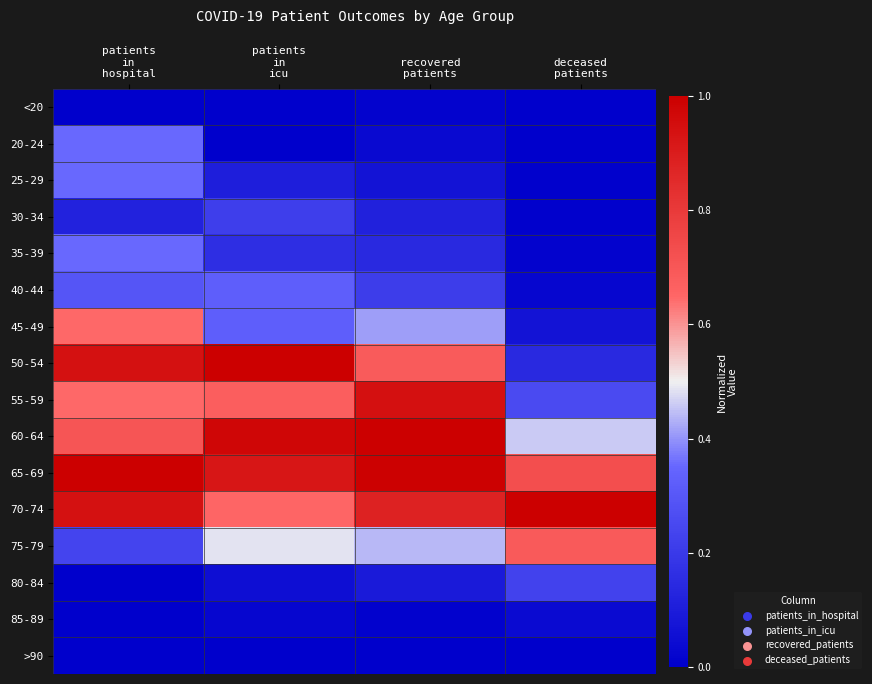

What is the total value across all series at patients
in
hospital?

6.6